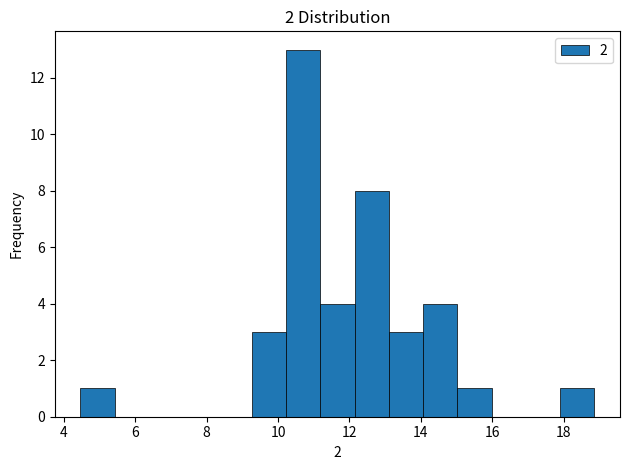

Over which range of the x-axis is the bar tallest?

10.2 to 11.2